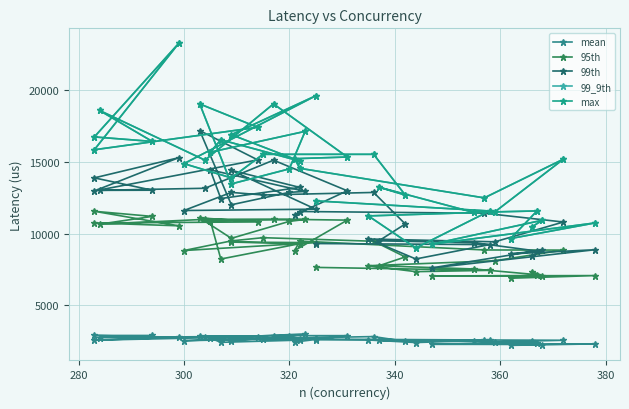

Count the number of data series in this chart.

5